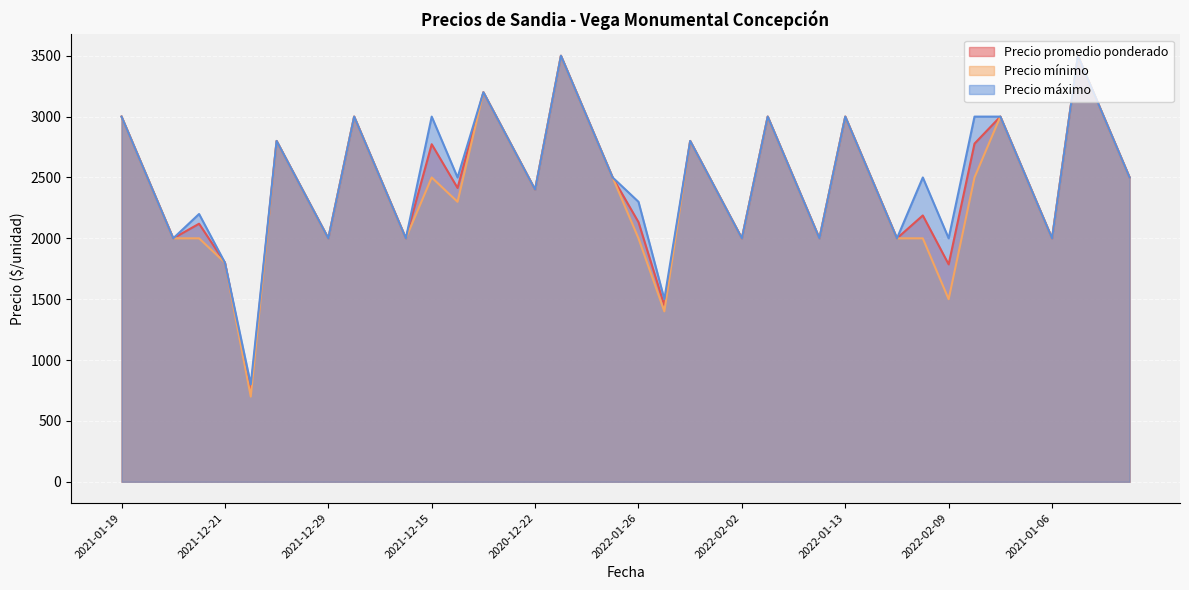

How many lines are shown in the chart?

3